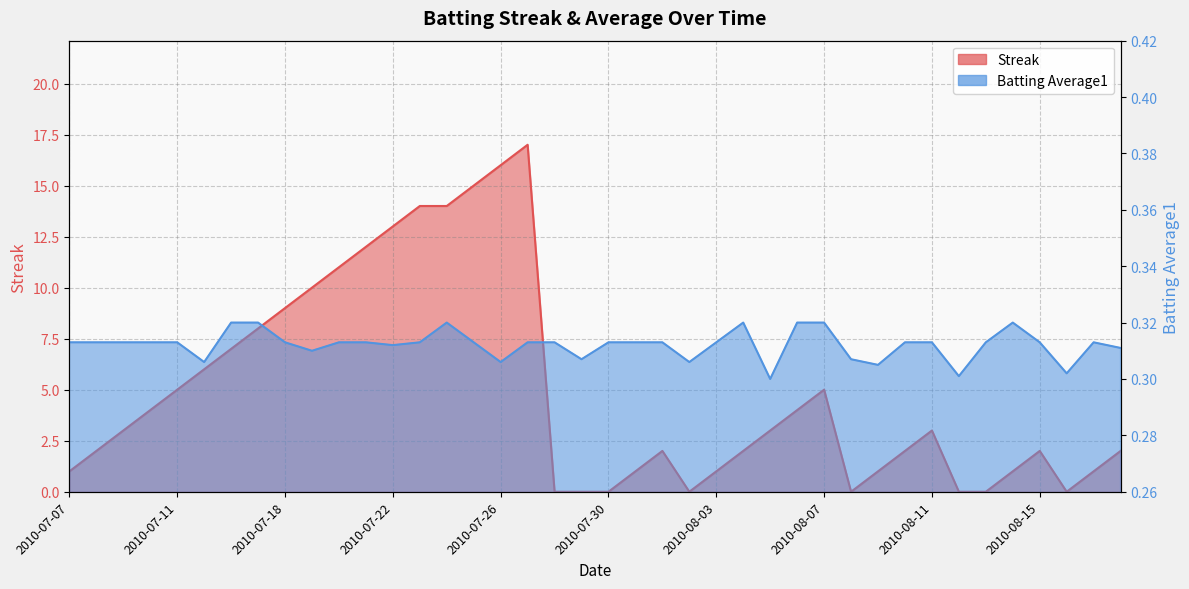

What is the value of the Streak point at the 4th from the left?

4.0